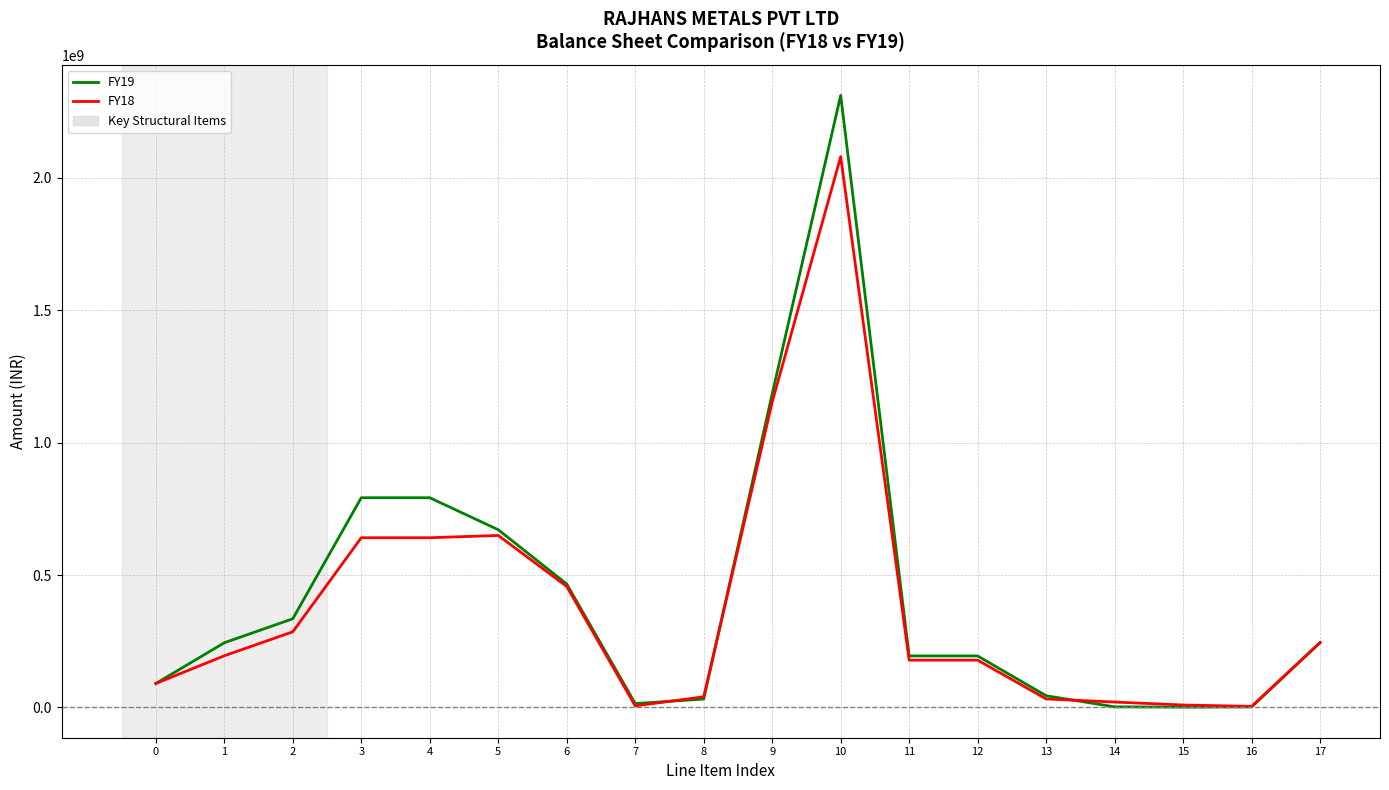

How many lines are shown in the chart?

2